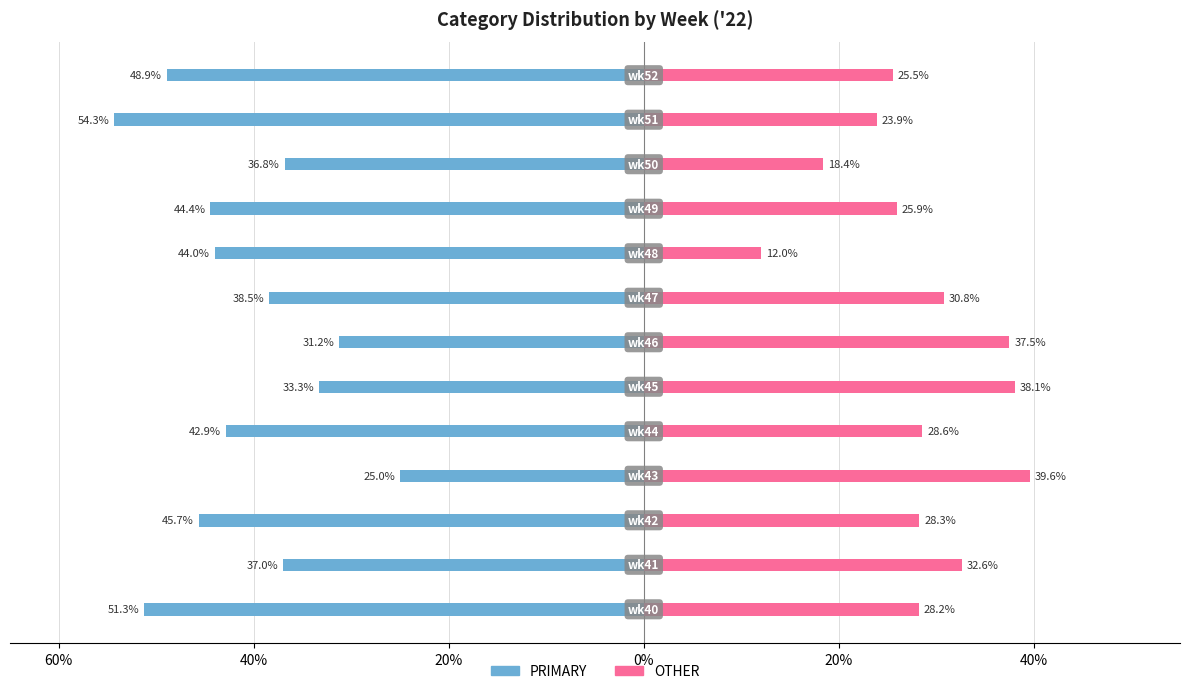

The PRIMARY series shows -36.8 at 10. True or false?

True